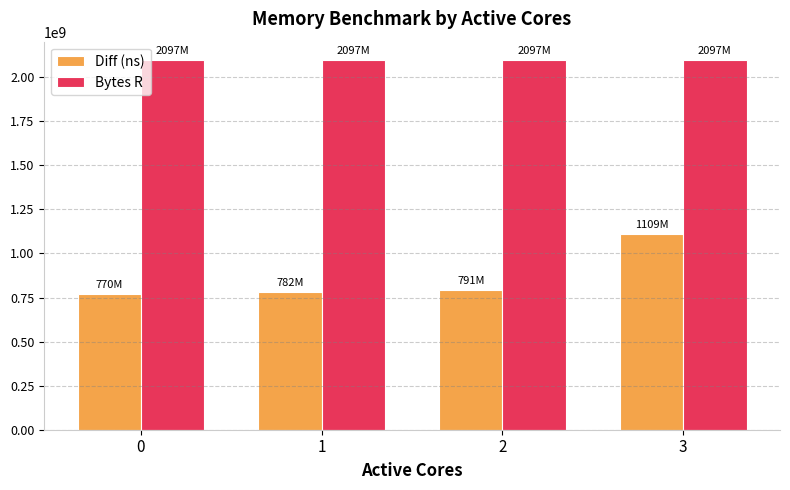

What is the approximate value of Bytes R at 1?

2097152000